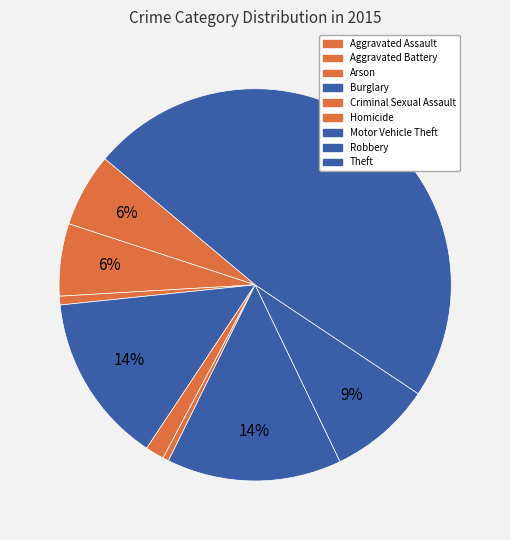

To the nearest percent, what portion does Aggravated Battery represent?

6%